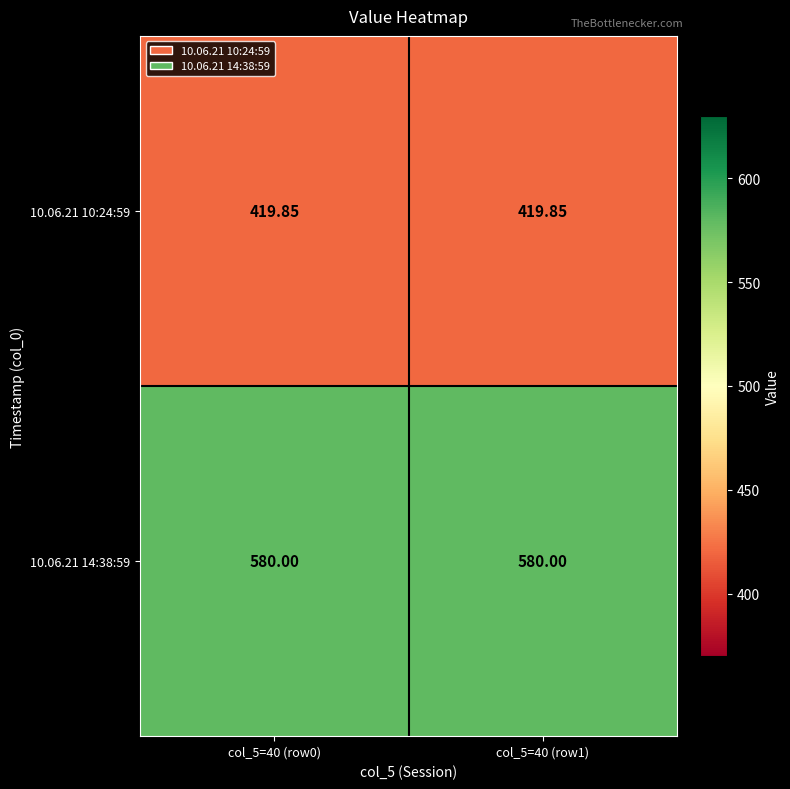

Is the value of 10.06.21 14:38:59 at col_5=40 (row1) greater than the value of 10.06.21 10:24:59 at col_5=40 (row0)?

Yes